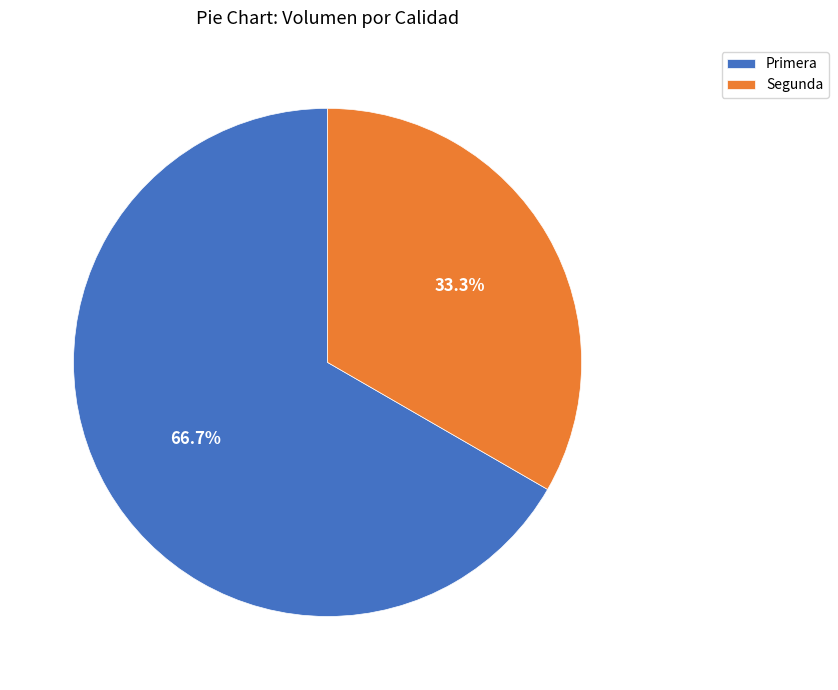

To the nearest percent, what portion does Primera represent?

67%